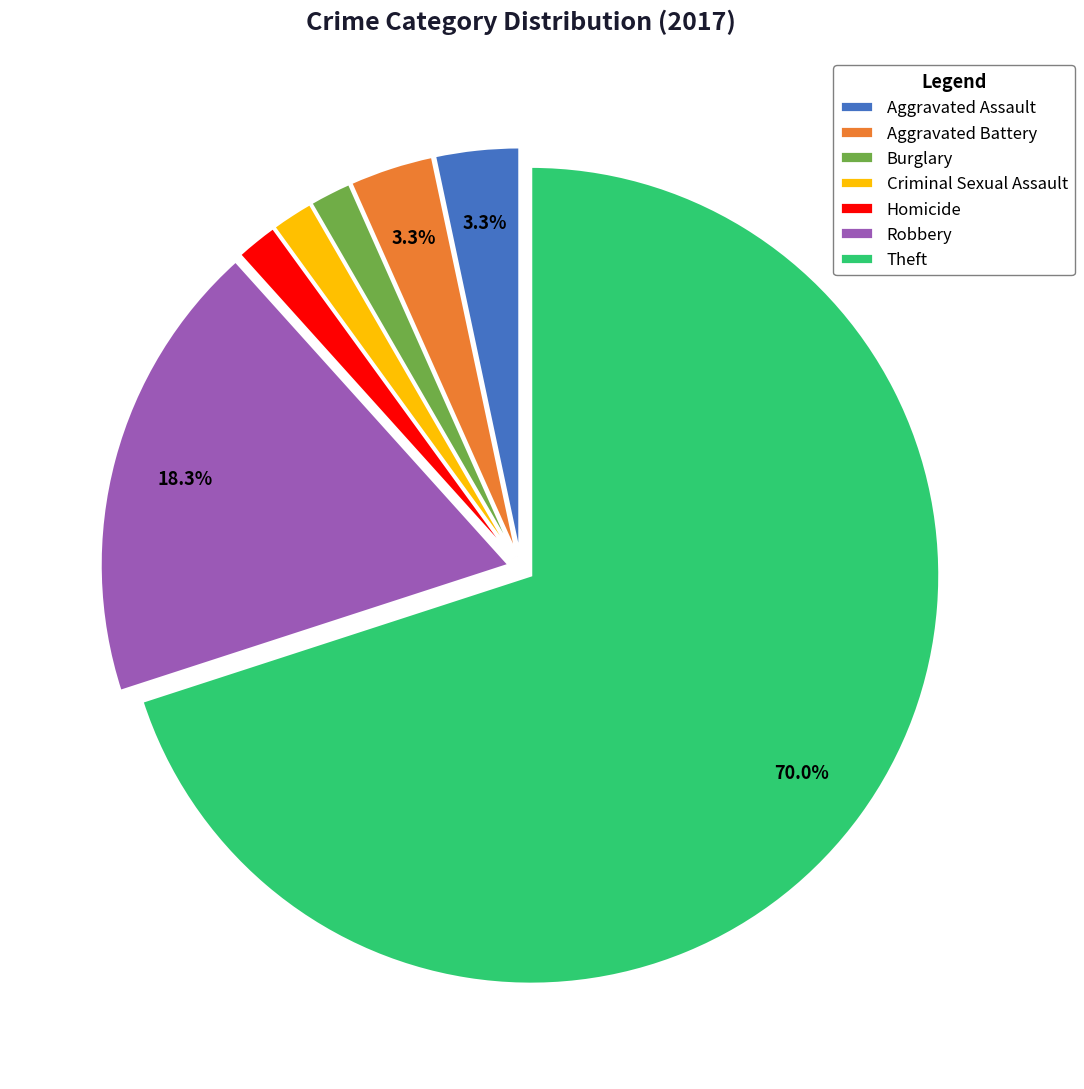

How much of the chart is everything except Aggravated Assault?

96.7%